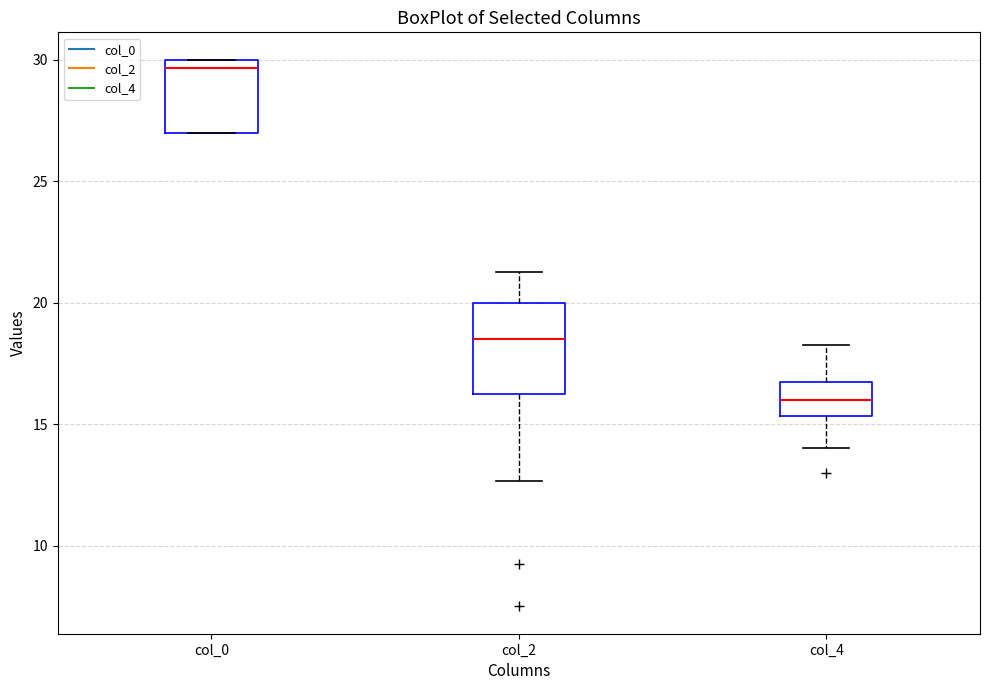

Which box has the lowest median line?

col_4